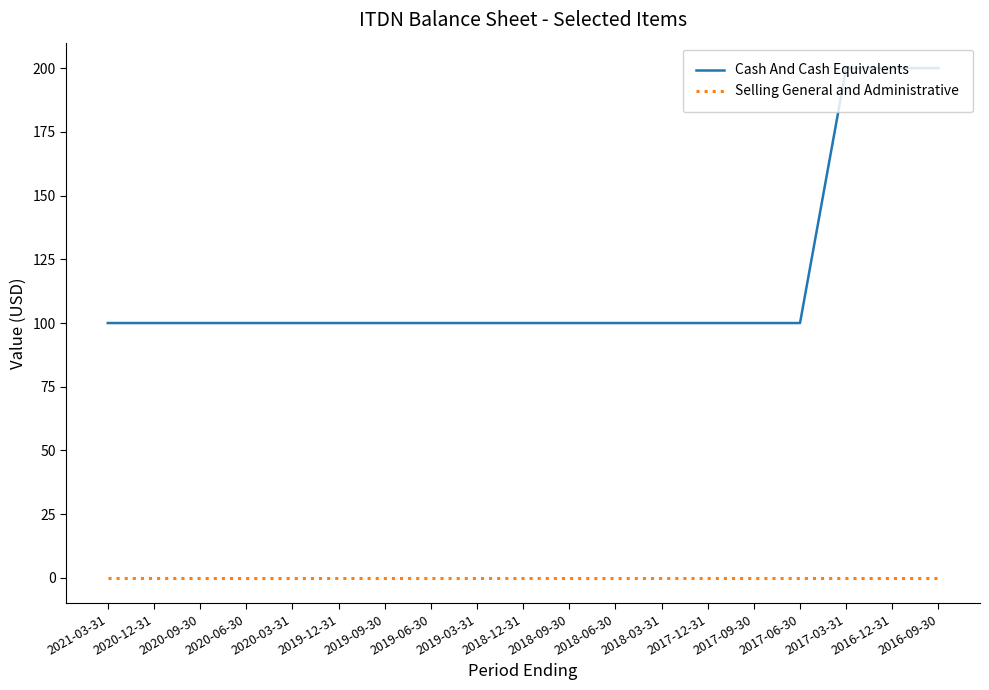

The Selling General and Administrative series shows 0 at 2017-12-31. True or false?

True